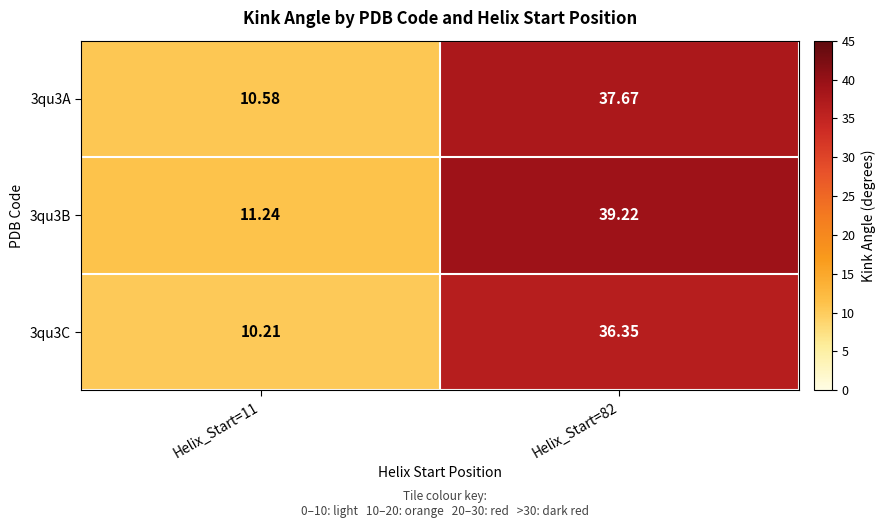

How many distinct data groups are displayed?

3